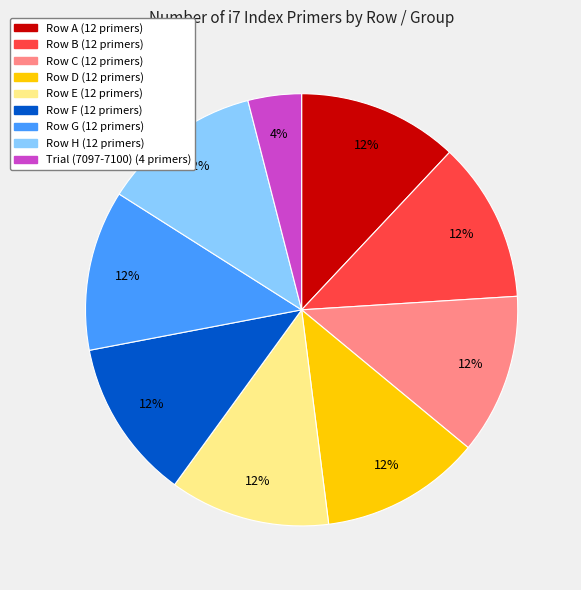

What is the ratio of the value at Row D (12 primers) to the value at Row G (12 primers)?

1.0